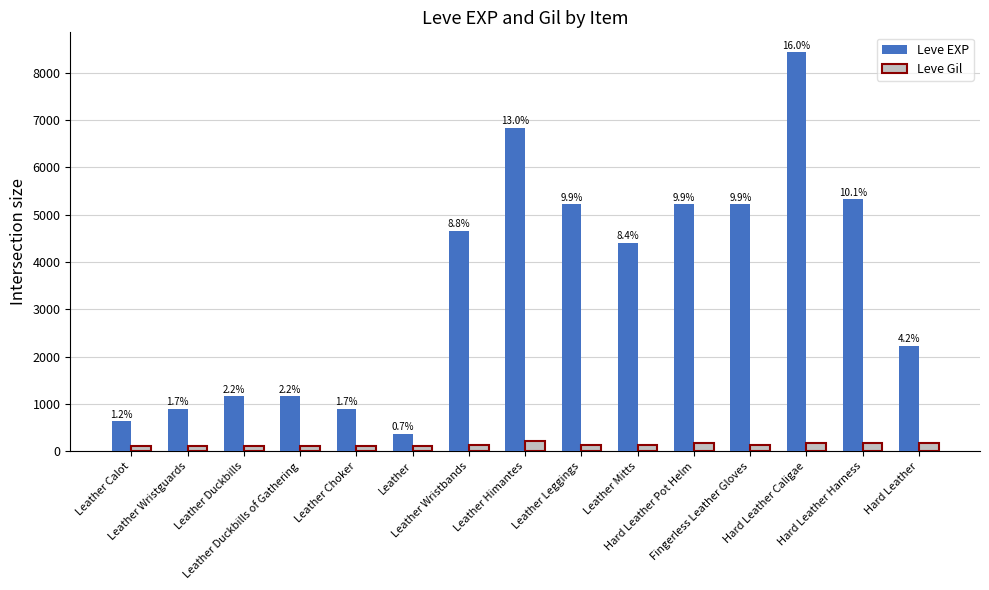

Does the chart contain any negative values?

No